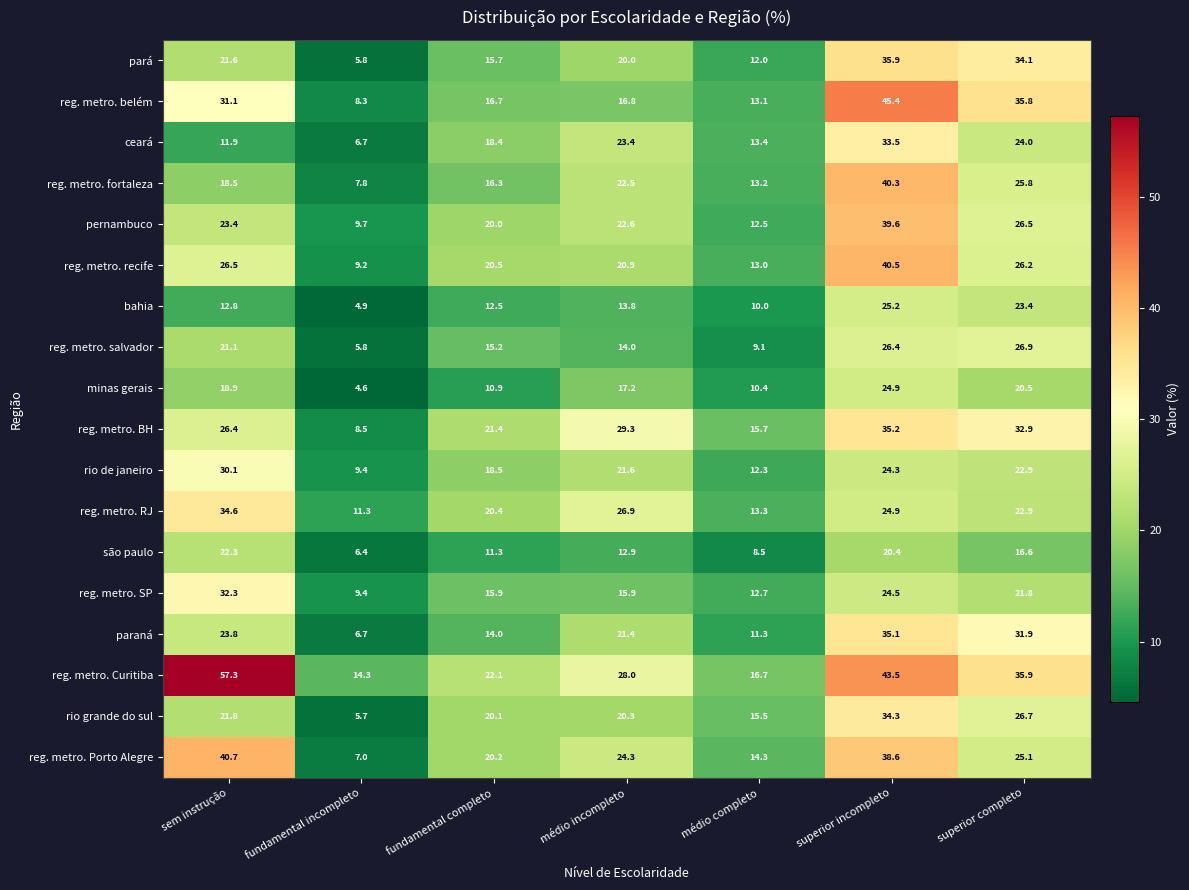

True or false: reg. metro. SP has a value of 15.9 at fundamental completo.

True